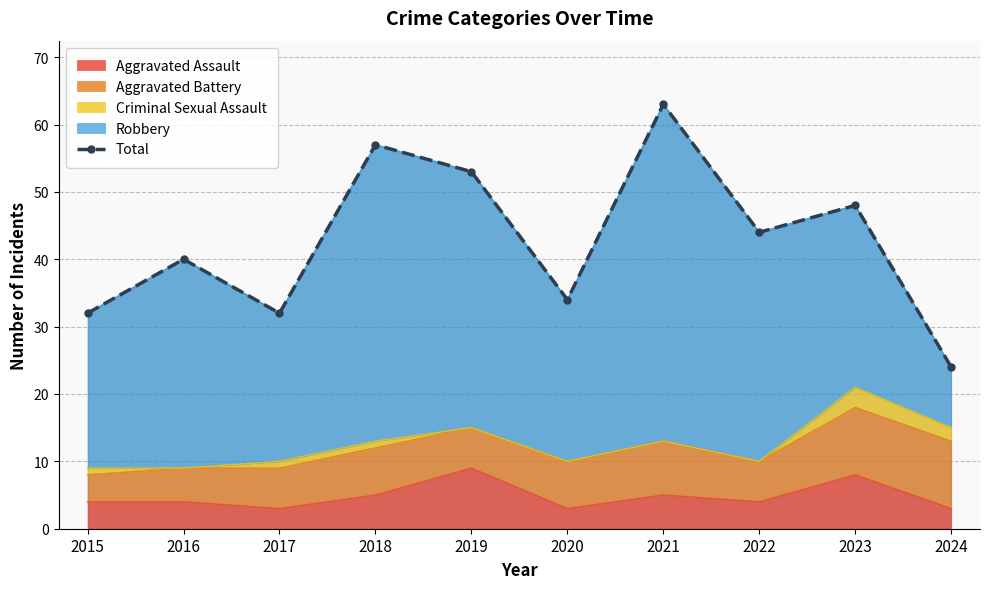

True or false: the data shows 32 at 2015.

True